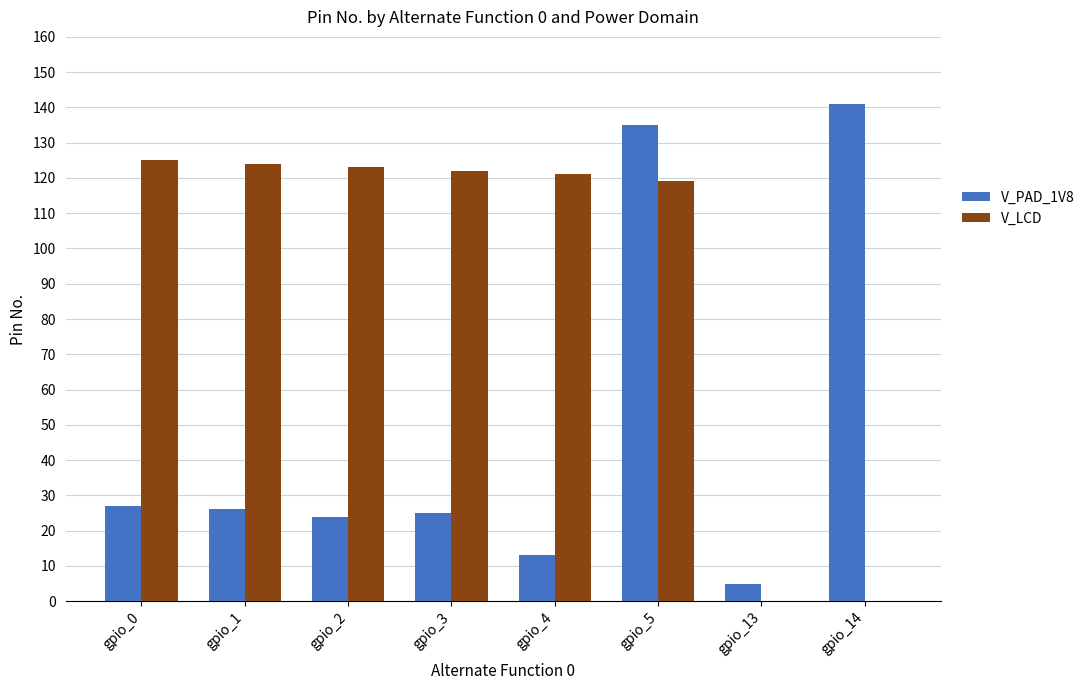

Which label corresponds to the largest value in the chart?

gpio_14